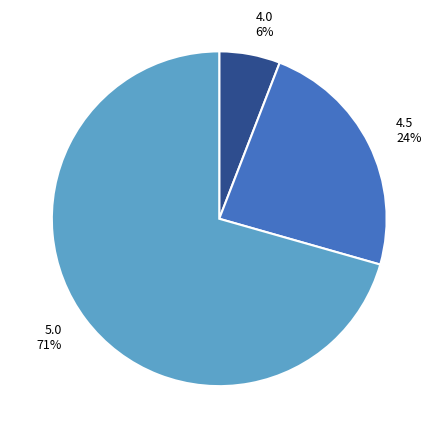

To the nearest percent, what is the average slice percentage?

33%